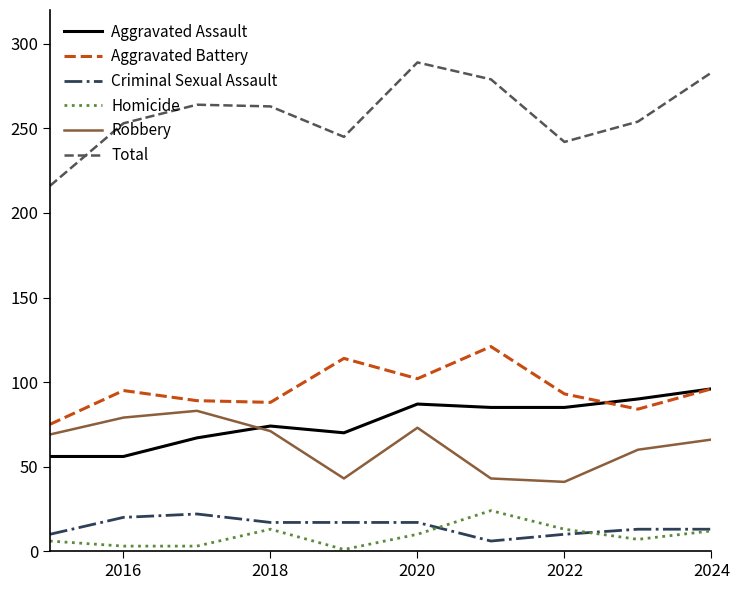

What is the maximum value for Aggravated Assault?

96